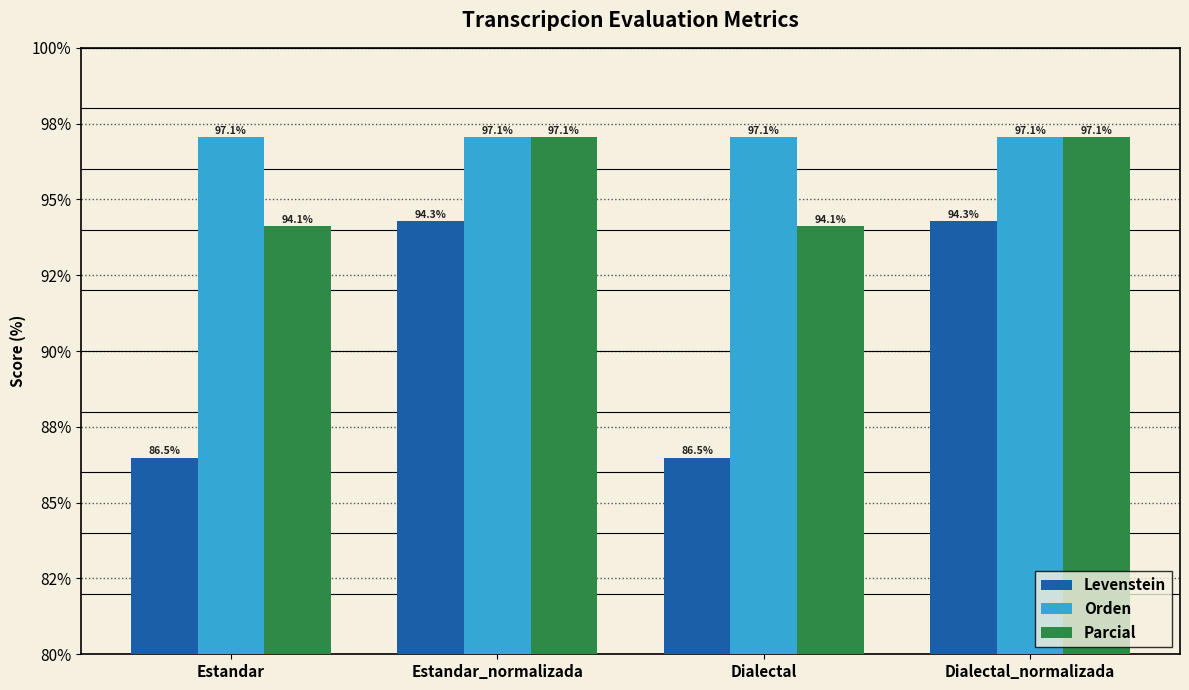

What position from the right is Dialectal_normalizada?

1